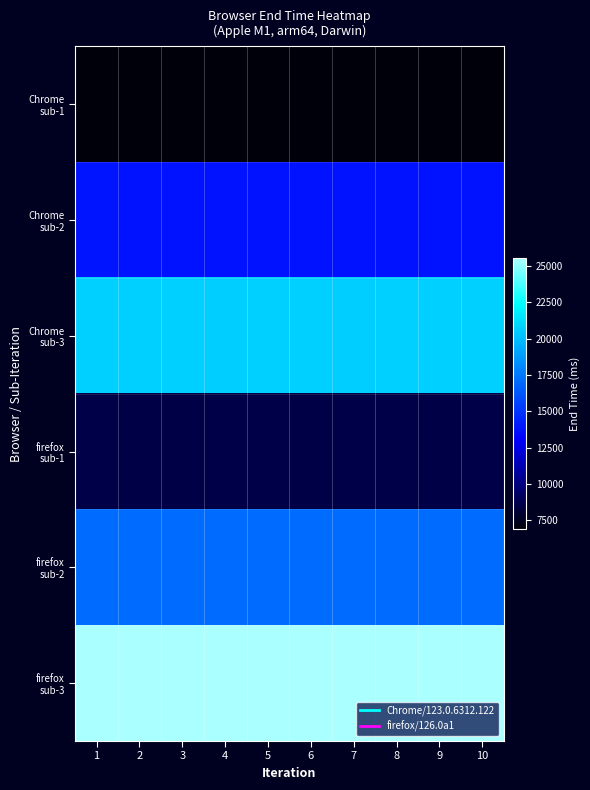

How many data points does each series have?

10